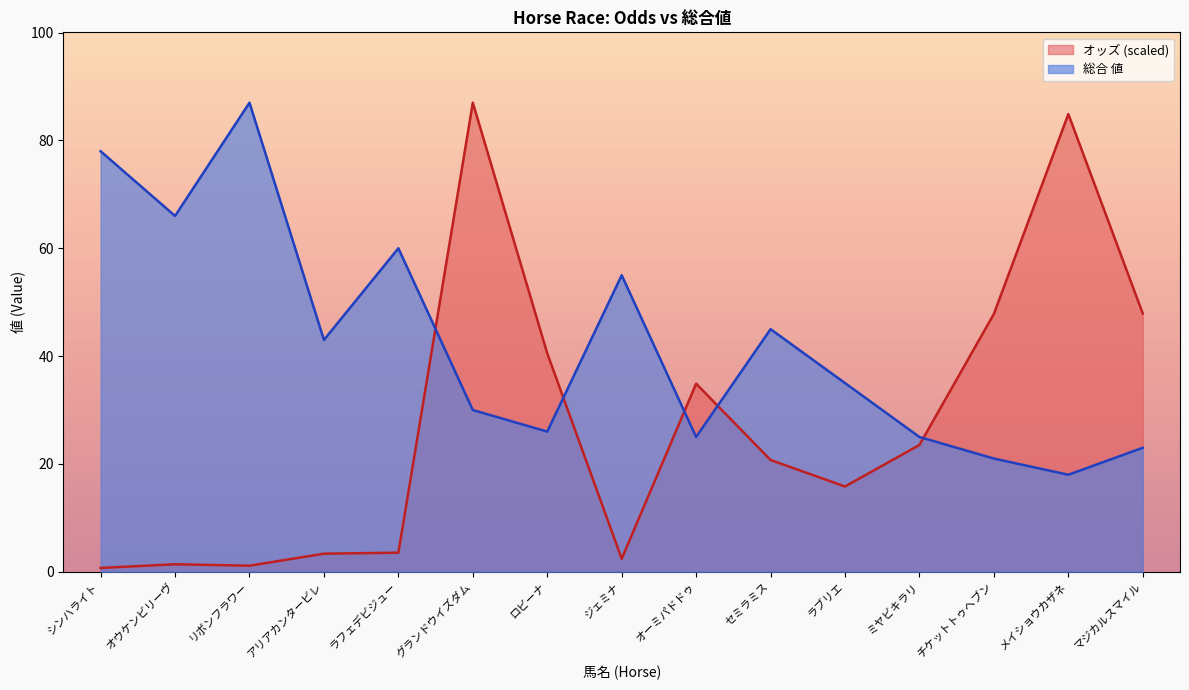

Read the 総合 値 value at マジカルスマイル.

23.0